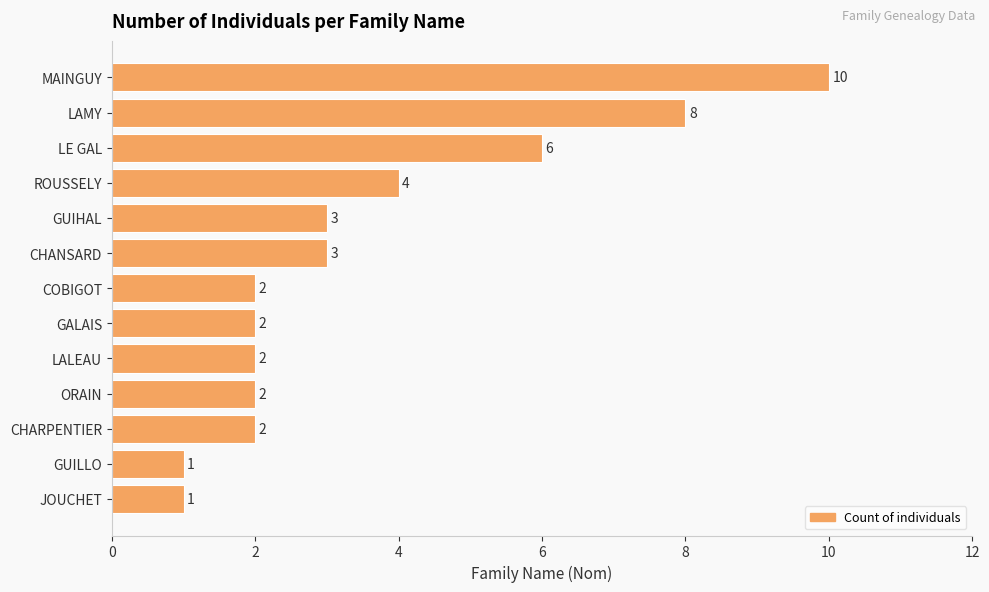

Reading top to bottom, what are all the values shown in this chart?

10	8	6	4	3	3	2	2	2	2	2	1	1